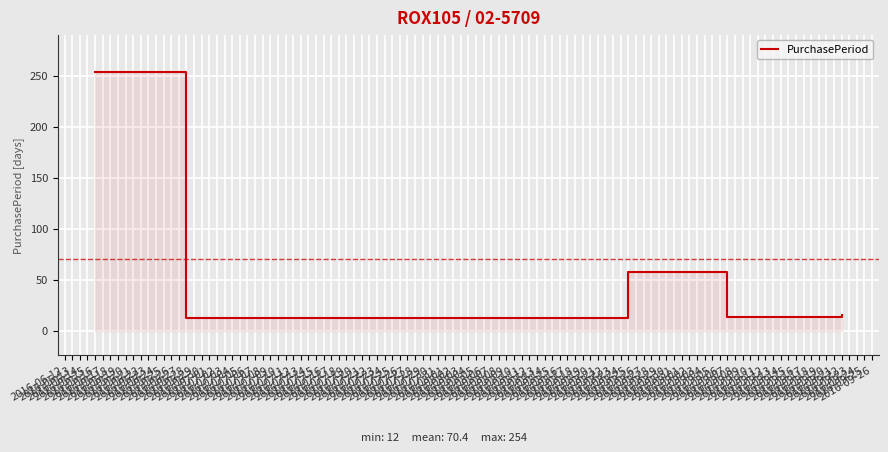

The chart shows a value of 58 at 2016-08-25. True or false?

True